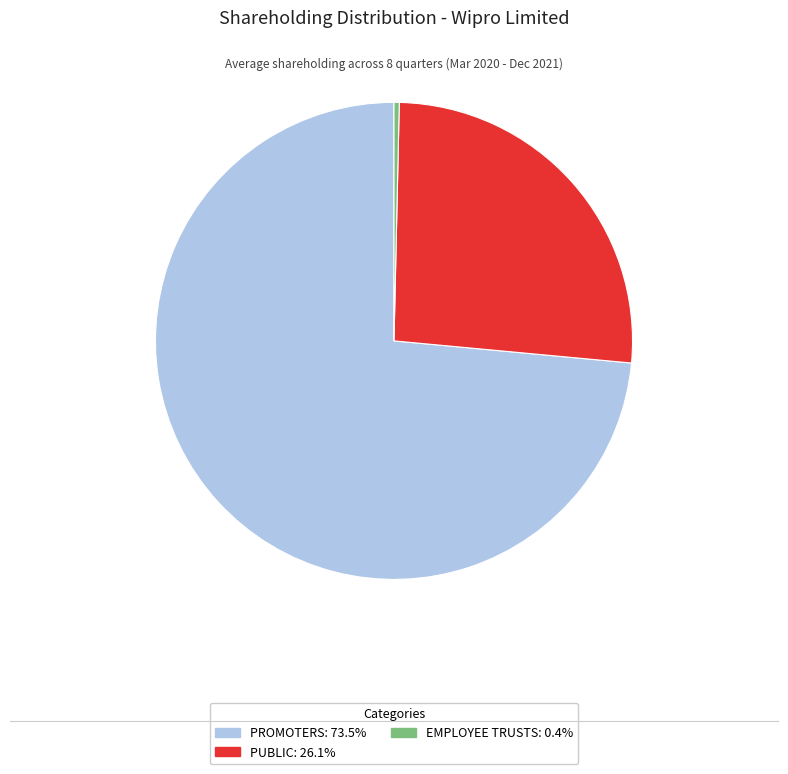

Is there a majority slice in this chart?

Yes